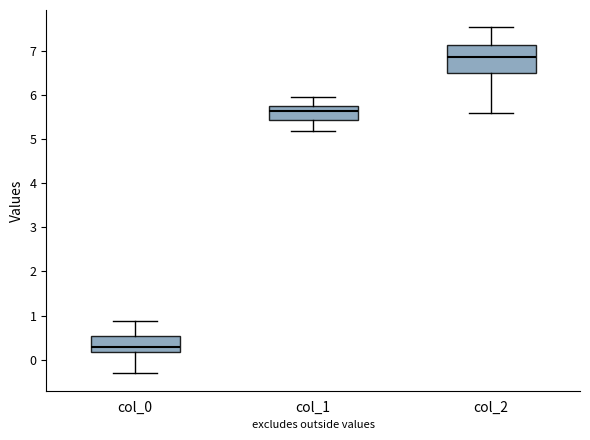

Which box has the highest median line?

col_2